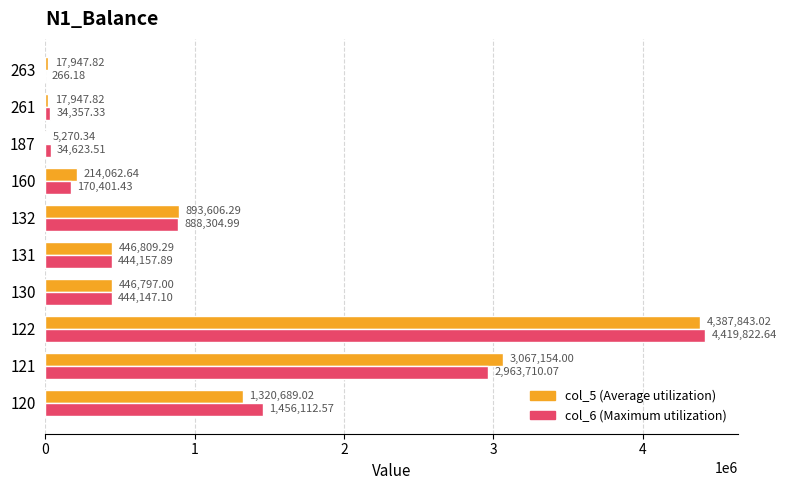

What is the sum of all col_6 (Maximum utilization) values?

10855903.7